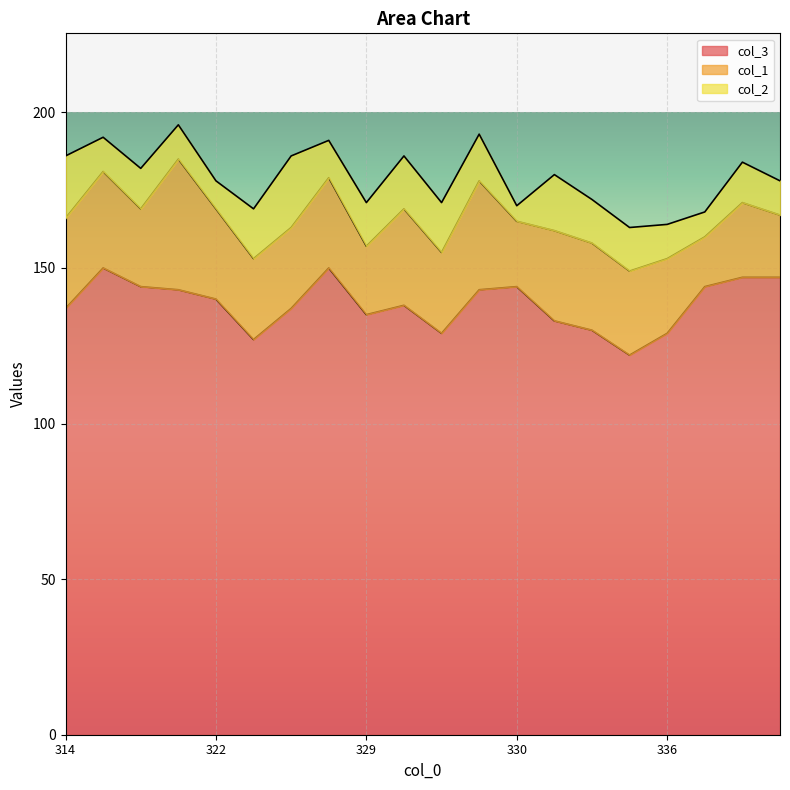

Is it true that col_2 equals 13 at 318?

True